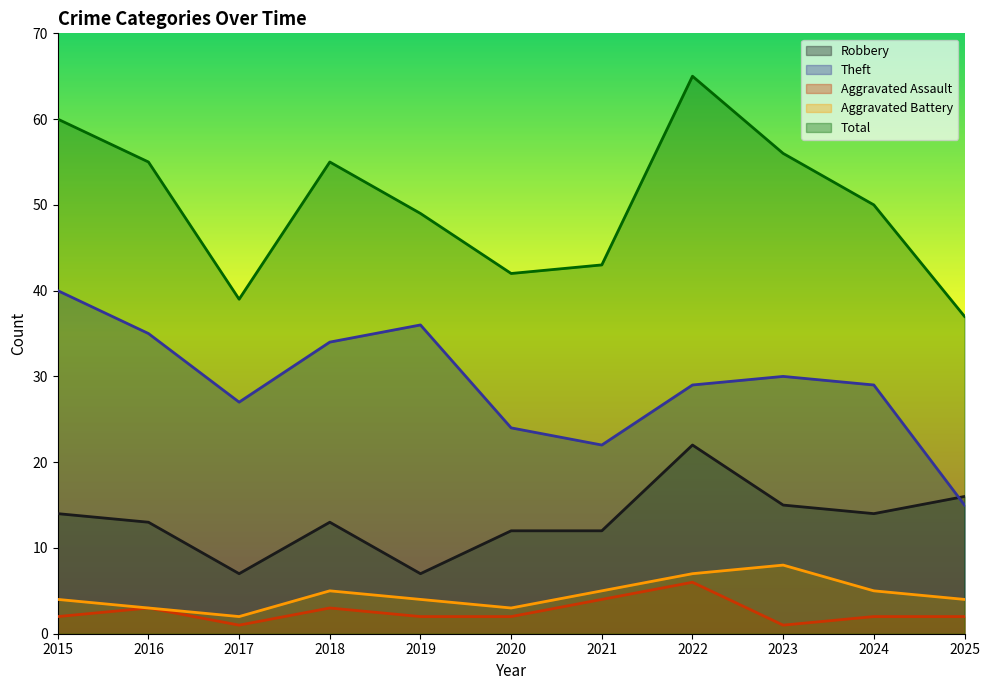

Reading left to right, list all the values displayed in this chart.

Robbery: 2015=14	2016=13	2017=7	2018=13	2019=7	2020=12	2021=12	2022=22	2023=15	2024=14	2025=16
Theft: 2015=40	2016=35	2017=27	2018=34	2019=36	2020=24	2021=22	2022=29	2023=30	2024=29	2025=15
Aggravated Assault: 2015=2	2016=3	2017=1	2018=3	2019=2	2020=2	2021=4	2022=6	2023=1	2024=2	2025=2
Aggravated Battery: 2015=4	2016=3	2017=2	2018=5	2019=4	2020=3	2021=5	2022=7	2023=8	2024=5	2025=4
Total: 2015=60	2016=55	2017=39	2018=55	2019=49	2020=42	2021=43	2022=65	2023=56	2024=50	2025=37